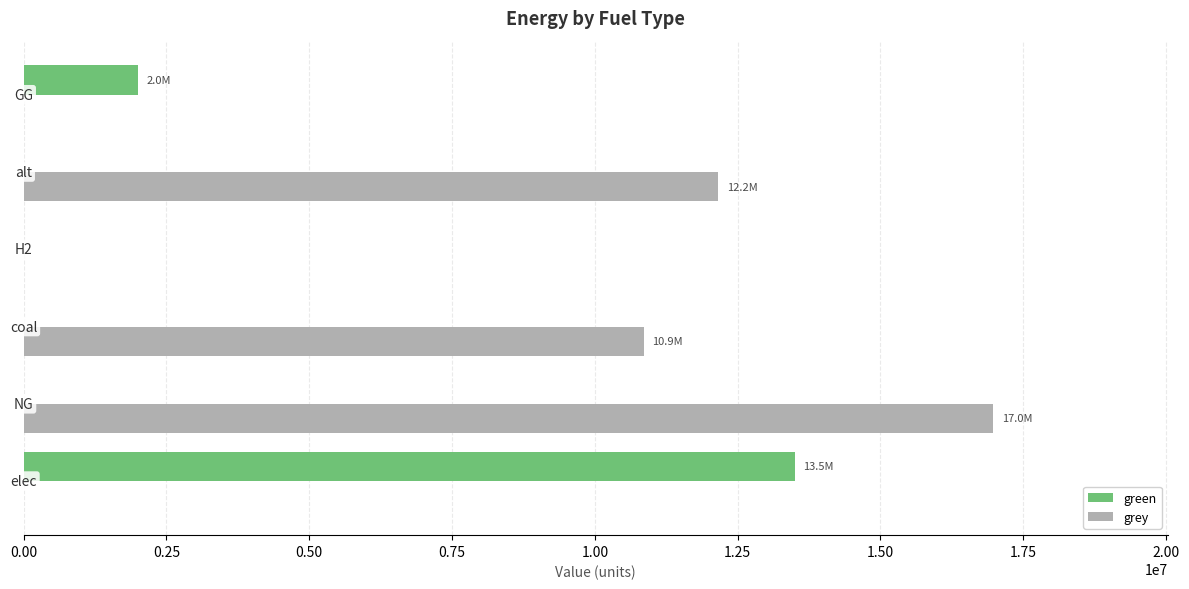

What is the highest value of the green series?

13502063.4